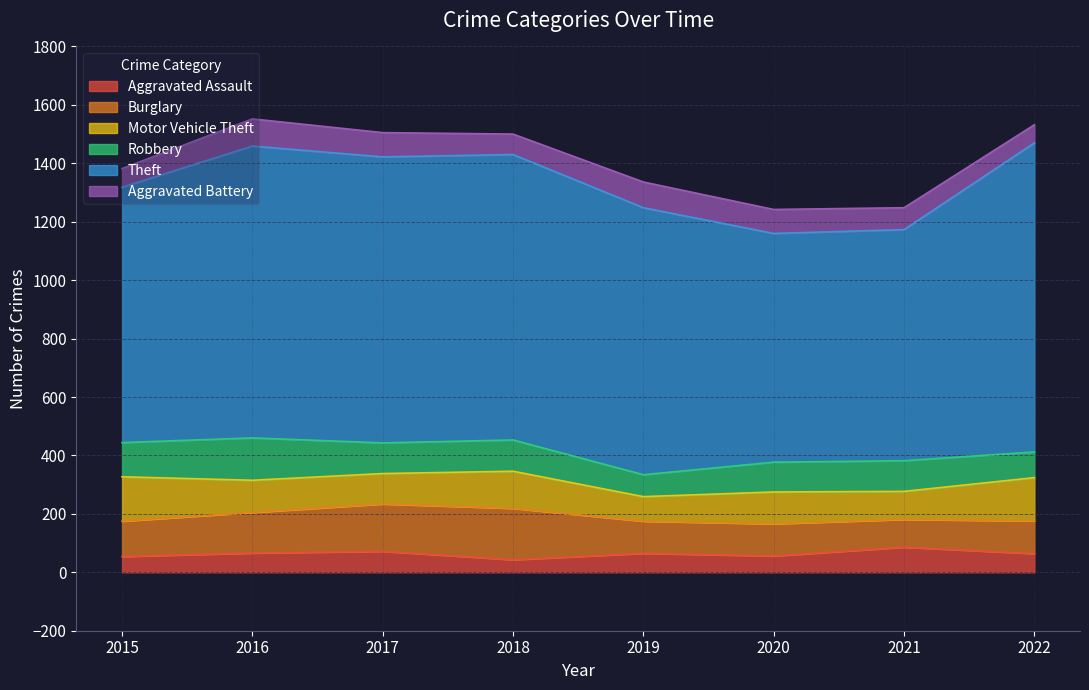

How many values in the Motor Vehicle Theft series exceed 110?

3